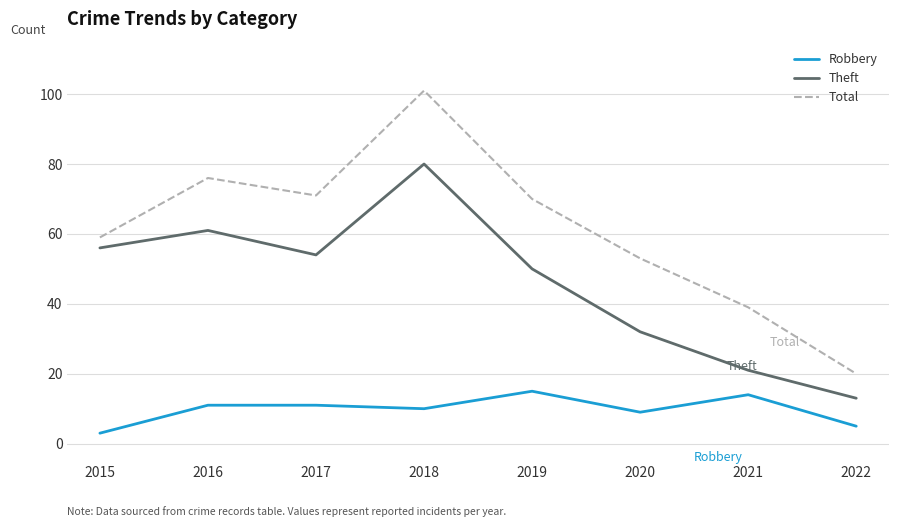

What is the total value across all series at 2017?

136